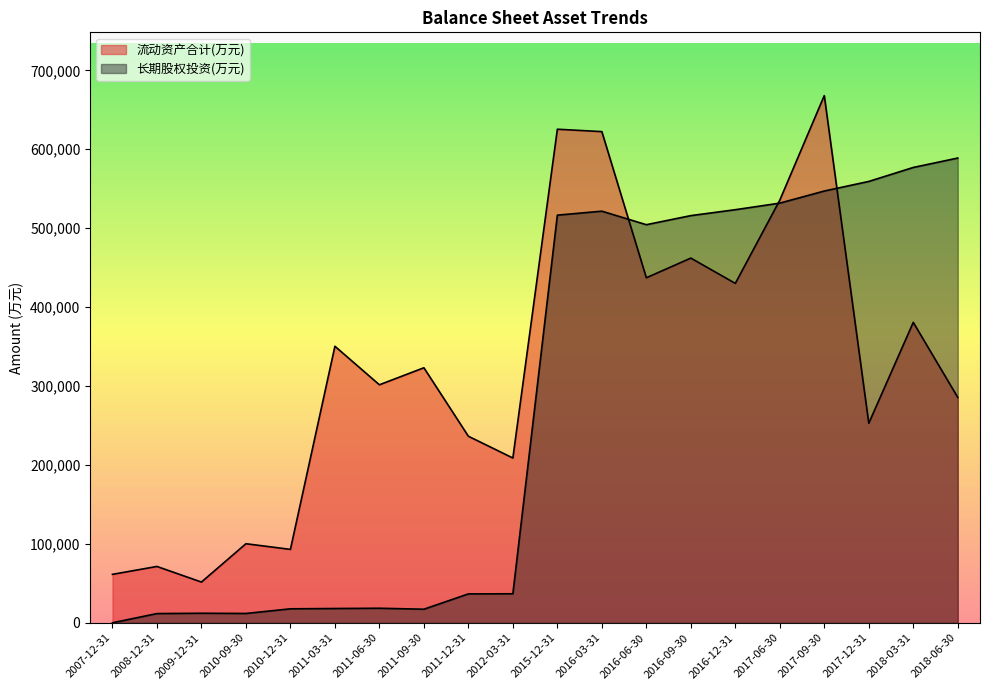

How many intersections are there between 长期股权投资(万元) and 流动资产合计(万元)?

3